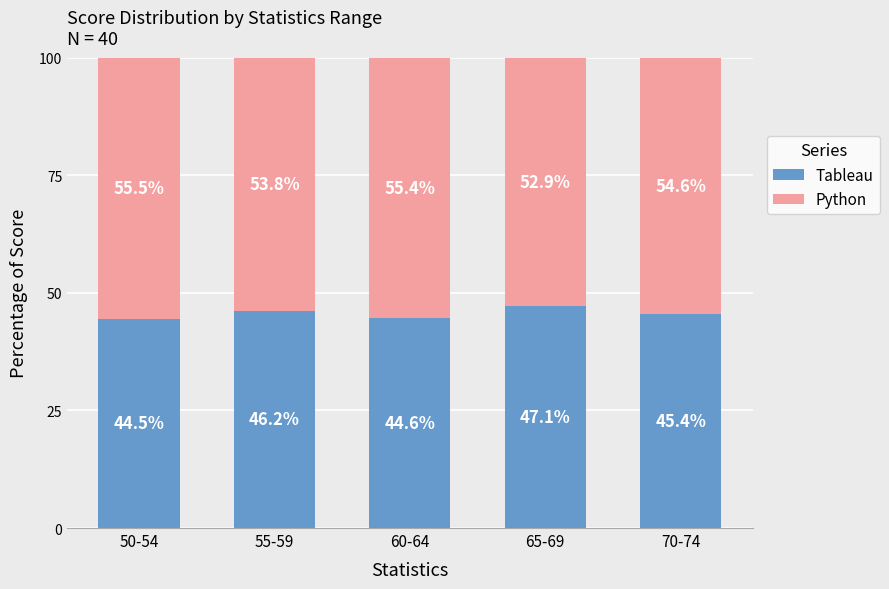

The value of Tableau at 55-59 is 46.2. True or false?

True